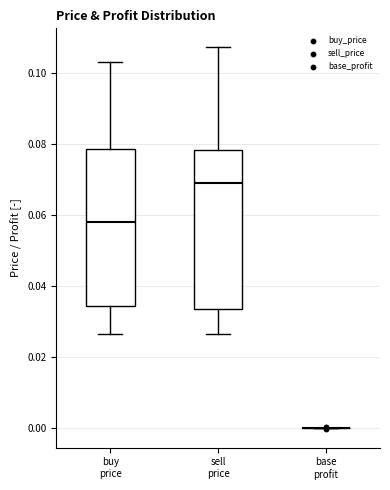

Reading left to right, read every box against the y-axis: the position of its median line, the range the box covers, and the ends of its whiskers. The values are not printed on the chart, so give them approximately, as read against the axis.

buy price: median 0.058, box 0.034 to 0.078, whiskers 0.026 to 0.102
sell price: median 0.068, box 0.034 to 0.078, whiskers 0.026 to 0.108
base profit: box collapsed to a line at 0.000, whiskers 0.000 to 0.000